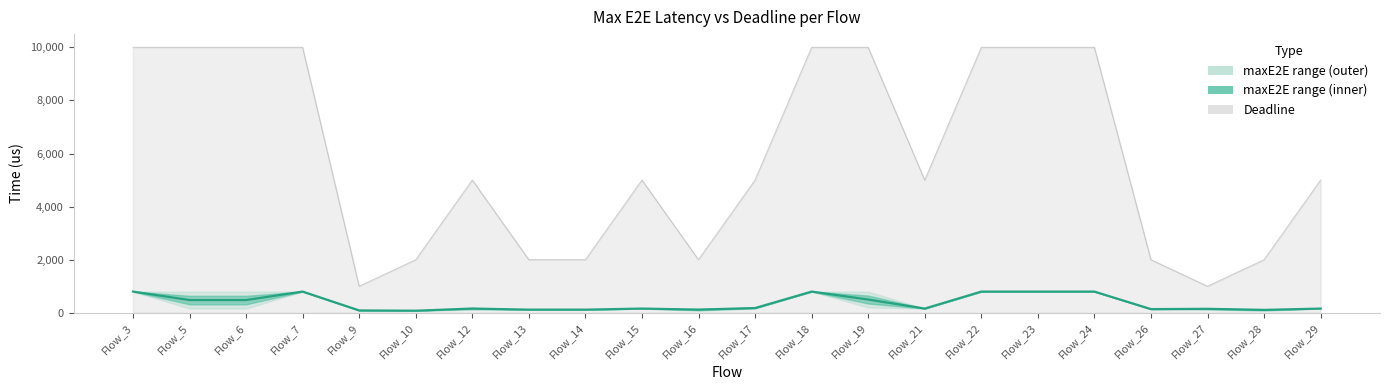

Read the value at Flow_28, to the nearest 100.

100